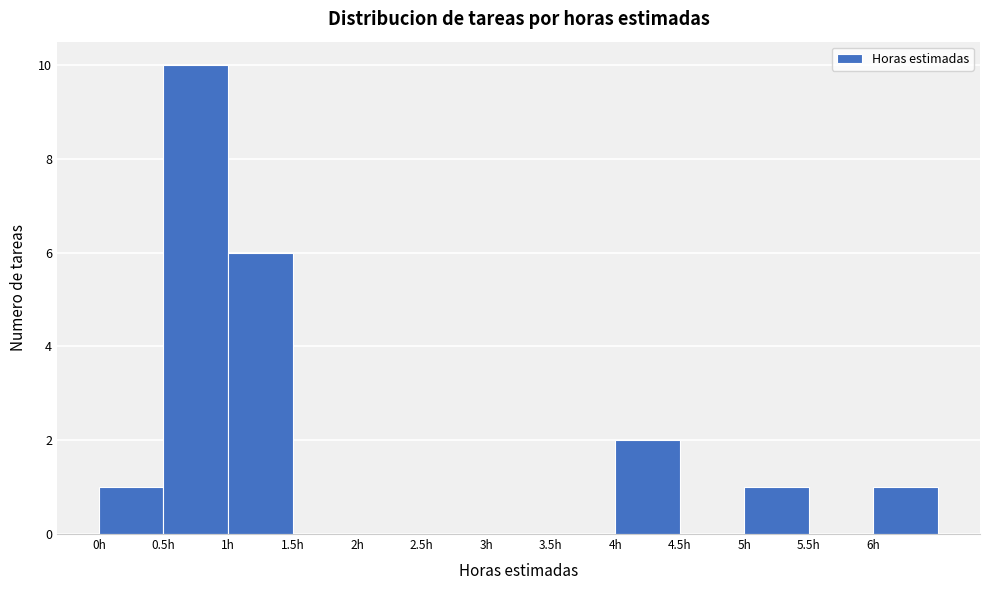

Reading left to right, list every bar in this chart as the range it spans on the x-axis followed by its height. The values are not printed on the chart, so give them approximately, as read against the axis.

0.0 to 0.5: 1
0.5 to 1.0: 10
1.0 to 1.5: 6
1.5 to 2.0: 0
2.0 to 2.5: 0
2.5 to 3.0: 0
3.0 to 3.5: 0
3.5 to 4.0: 0
4.0 to 4.5: 2
4.5 to 5.0: 0
5.0 to 5.5: 1
5.5 to 6.0: 0
6.0 to 6.5: 1